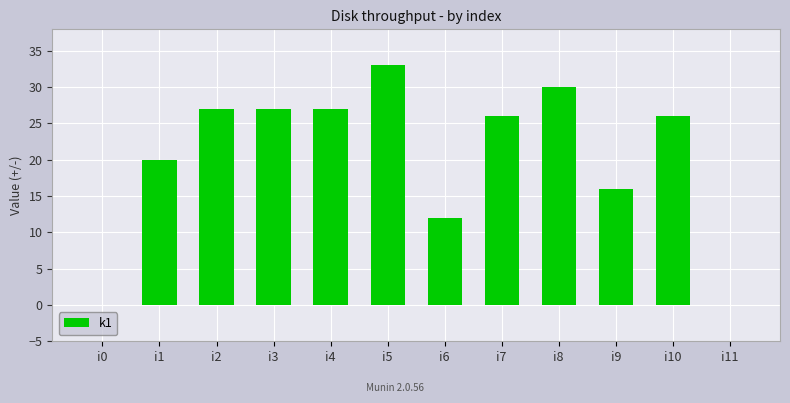

The value at i2 is 46. True or false?

False